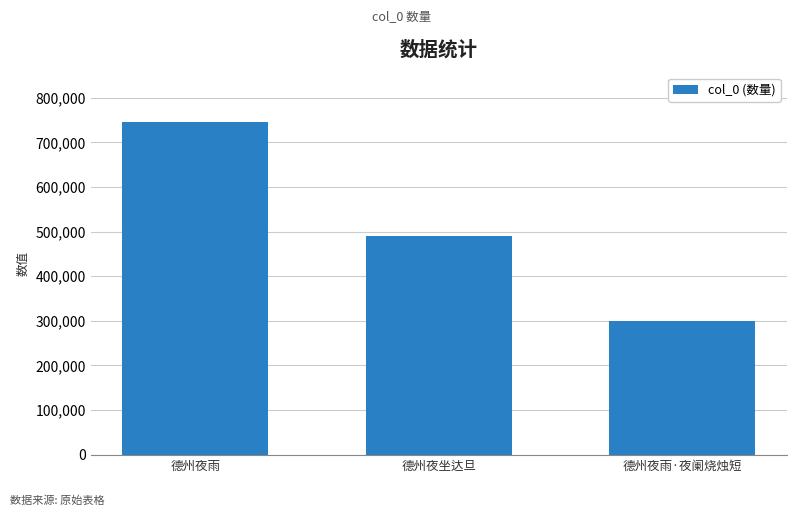

List the labels in order of value, largest first.

德州夜雨, 德州夜坐达旦, 德州夜雨·夜阑烧烛短